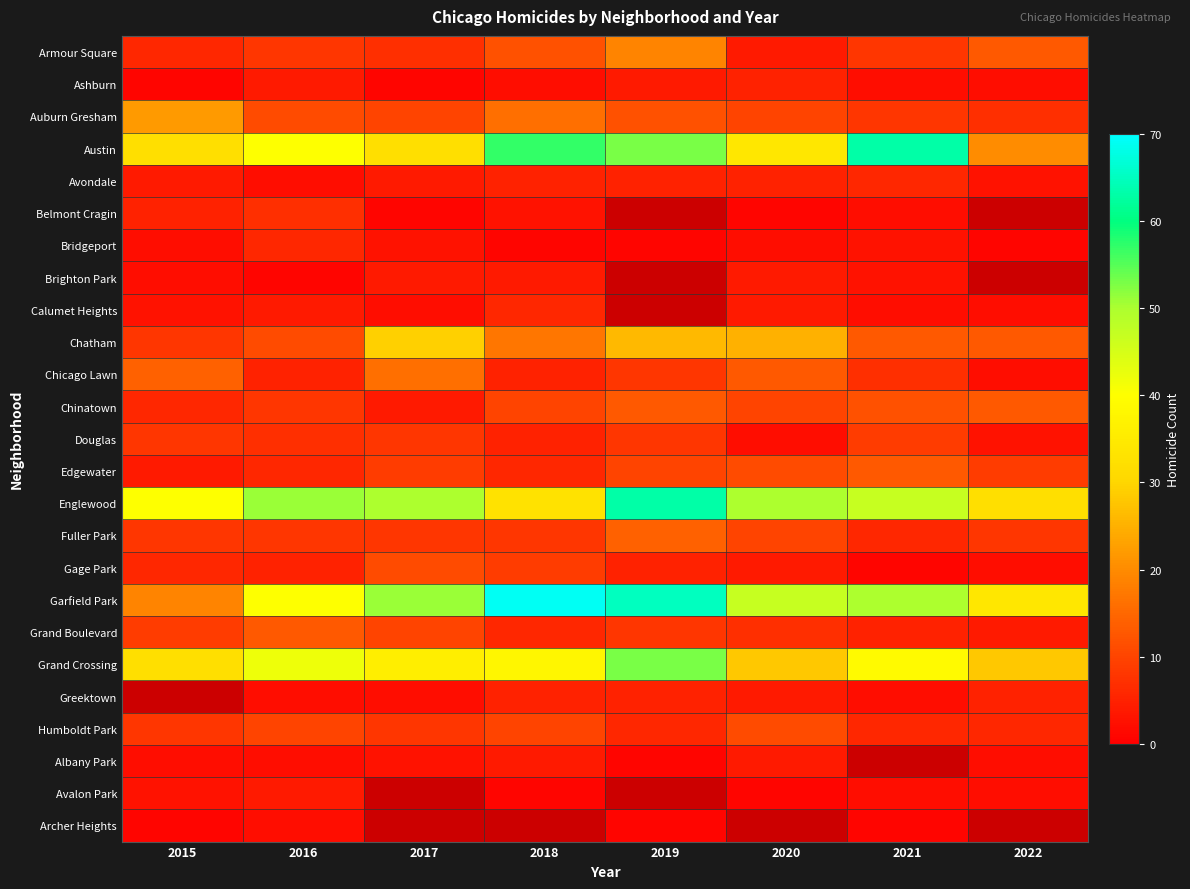

How many distinct data groups are displayed?

25